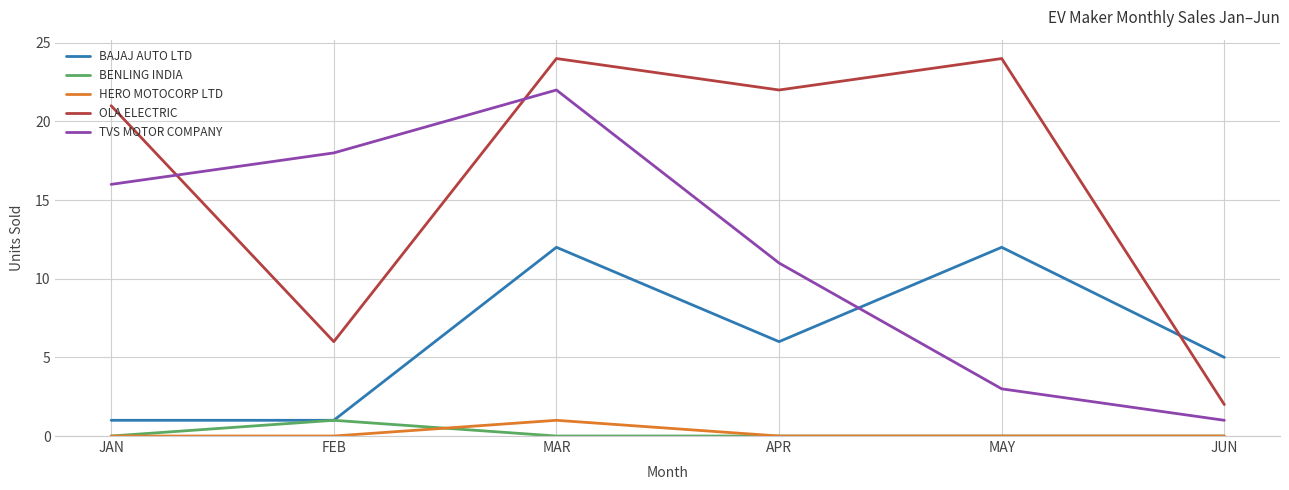

What position from the right is APR?

3